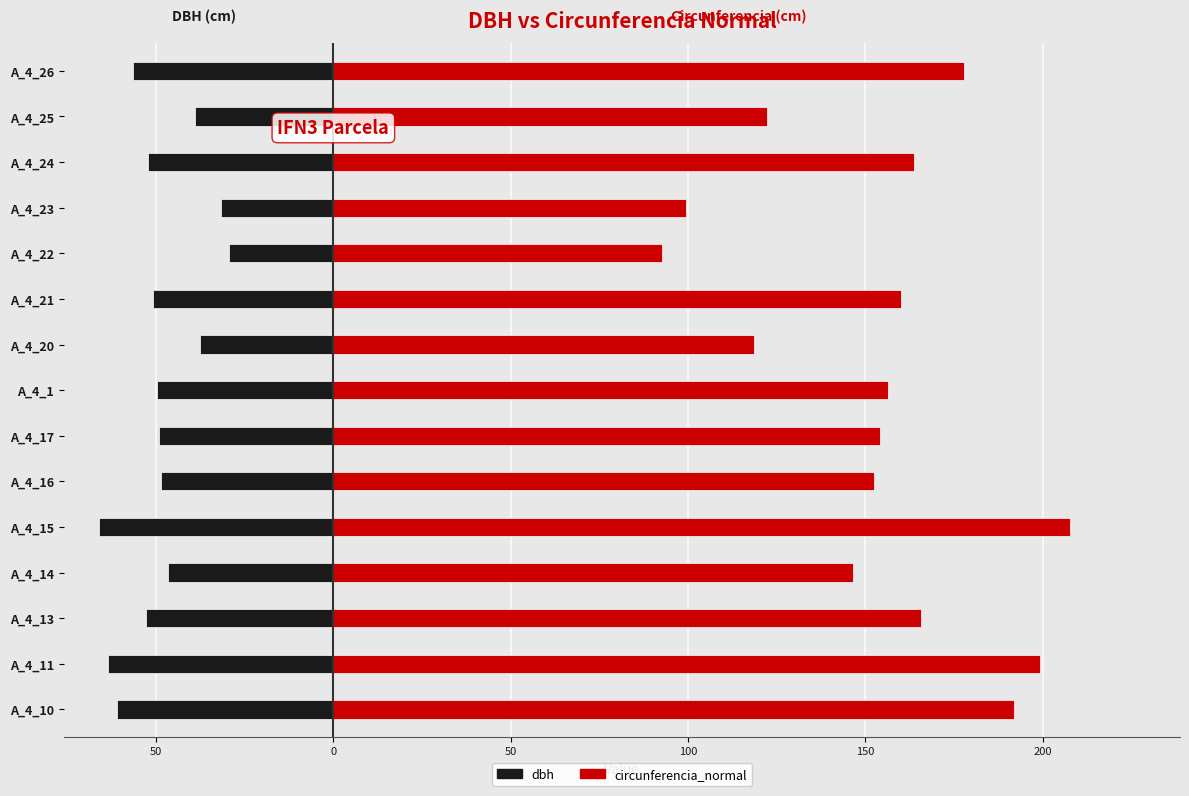

How many bars are there in each group?

2